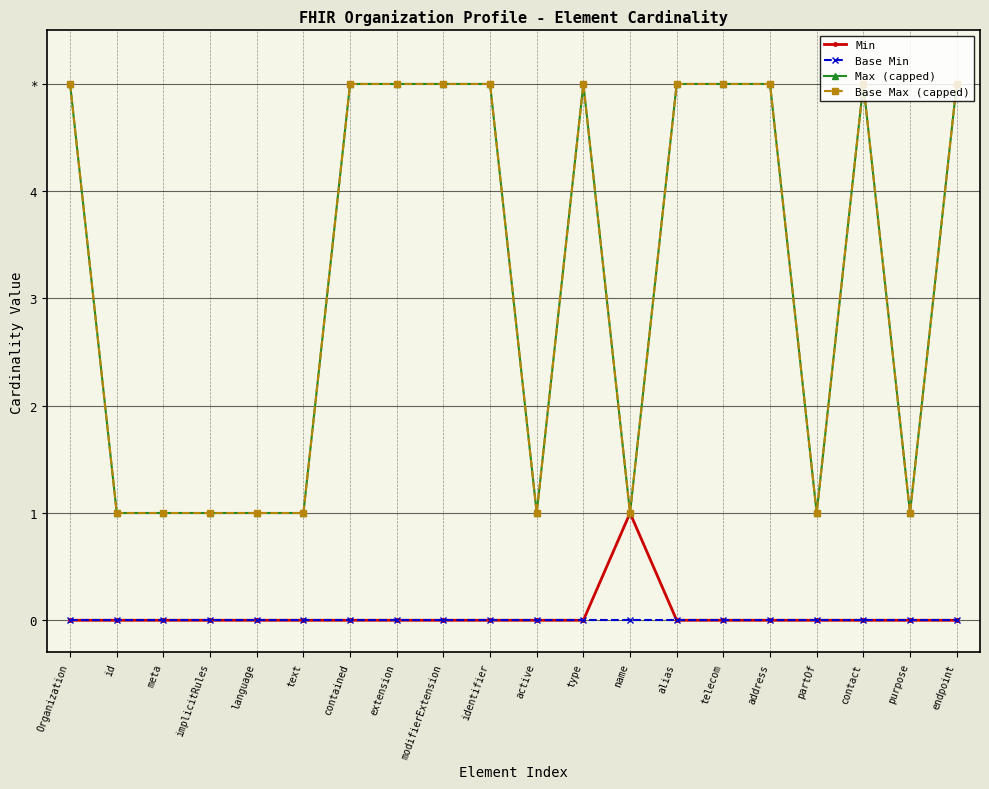

Does the chart have visible grid lines?

Yes